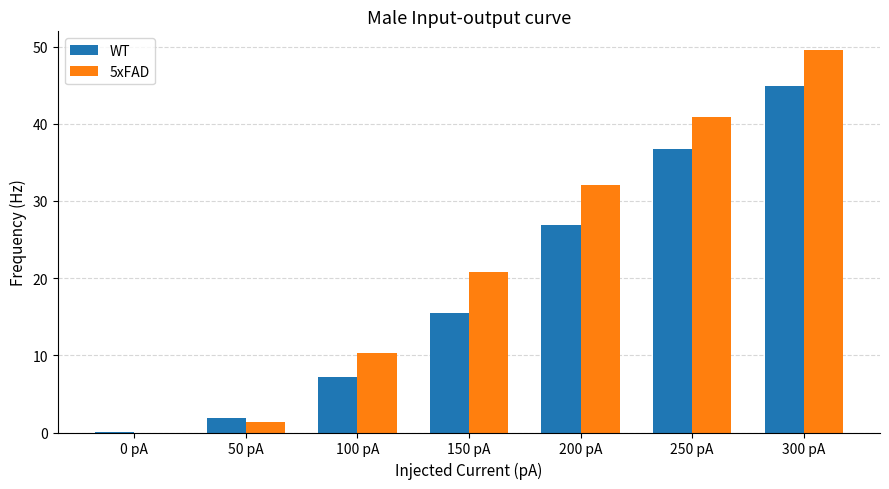

Where does the WT series first go above 15?

150 pA